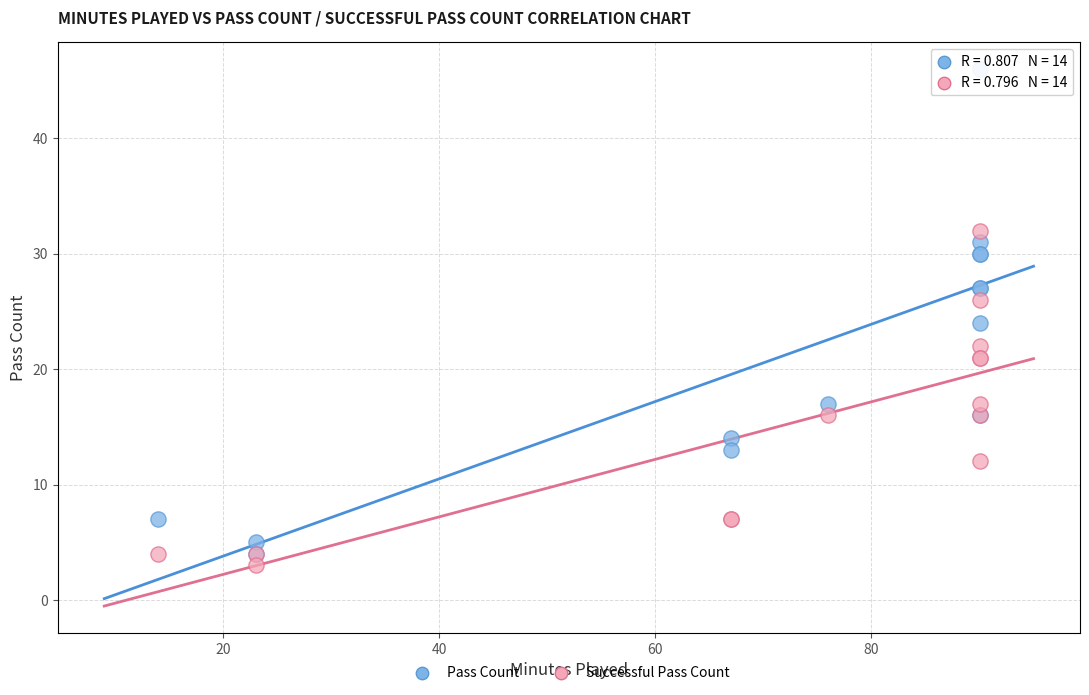

What are all the series names shown in the legend?

Pass Count, Successful Pass Count